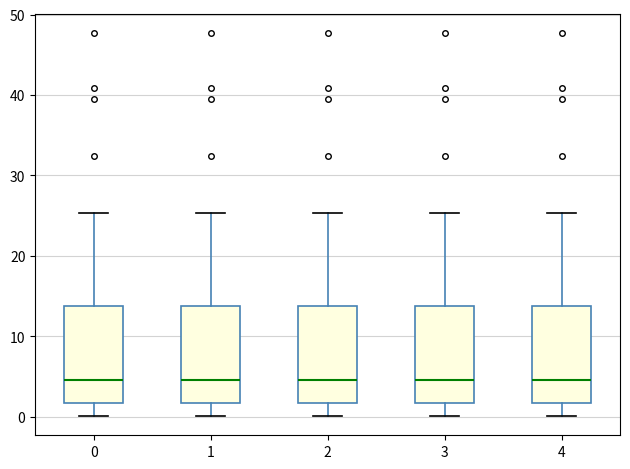

Reading left to right, read every box against the y-axis: the position of its median line, the range the box covers, and the ends of its whiskers. The values are not printed on the chart, so give them approximately, as read against the axis.

0: median 5, box 2 to 14, whiskers 0 to 25
1: median 5, box 2 to 14, whiskers 0 to 25
2: median 5, box 2 to 14, whiskers 0 to 25
3: median 5, box 2 to 14, whiskers 0 to 25
4: median 5, box 2 to 14, whiskers 0 to 25